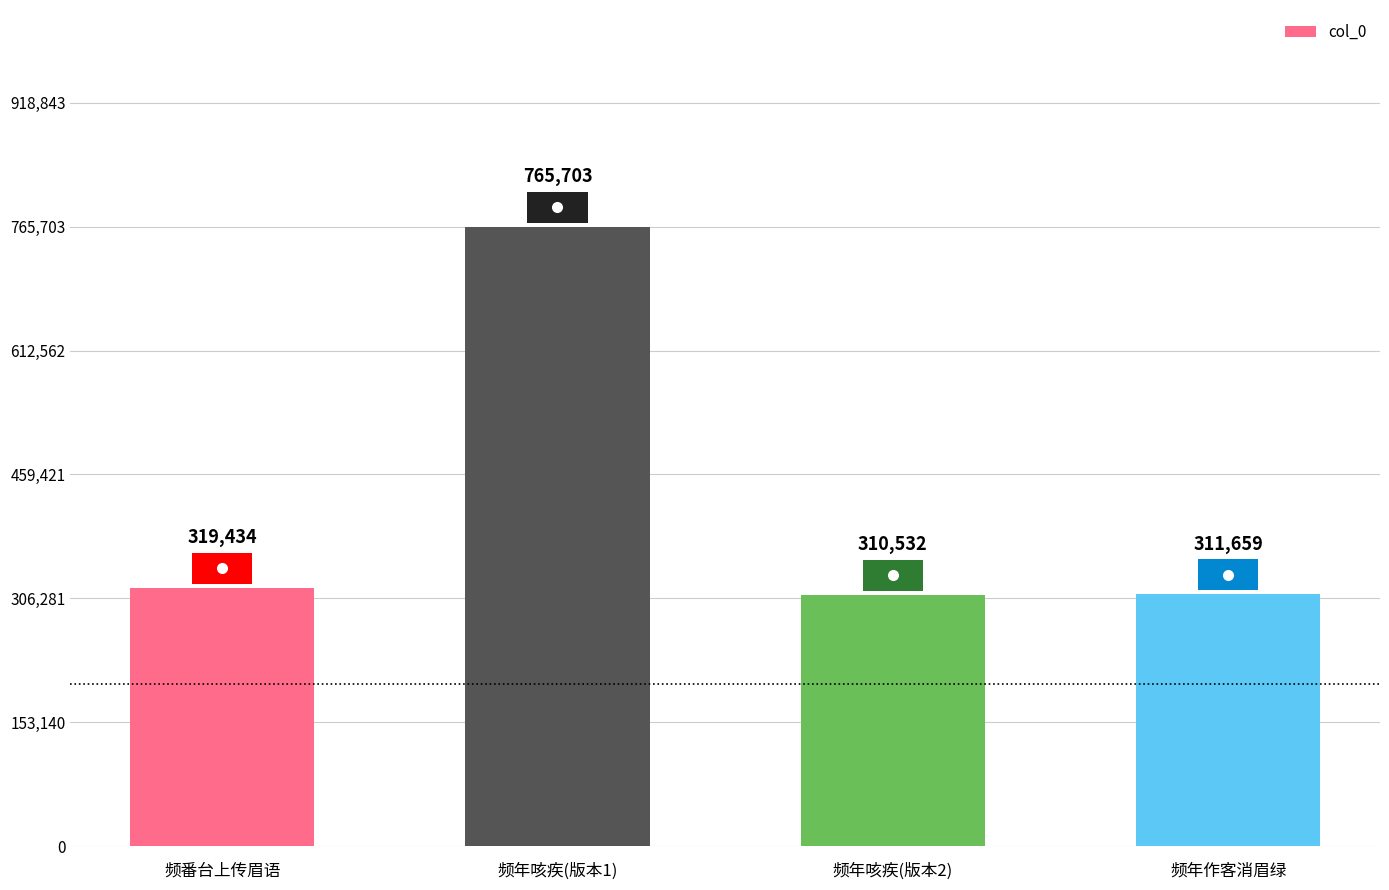

Reading left to right, extract all data points from this chart.

频番台上传眉语=319434	频年咳疾(版本1)=765703	频年咳疾(版本2)=310532	频年作客消眉绿=311659